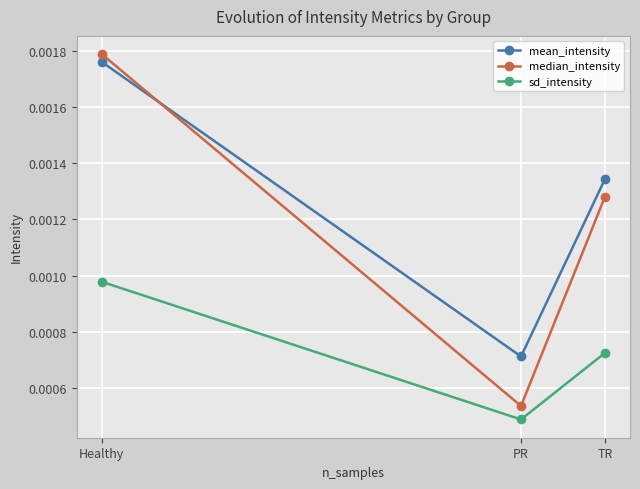

What is the label of the 3rd point from the left?

TR